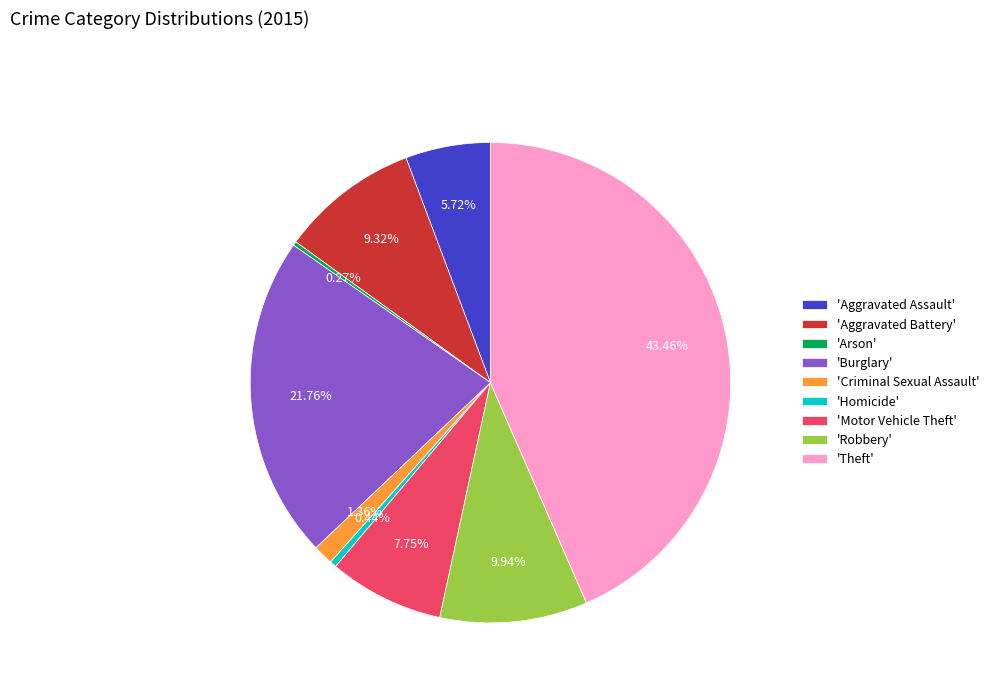

Which slice is the largest?

'Theft'